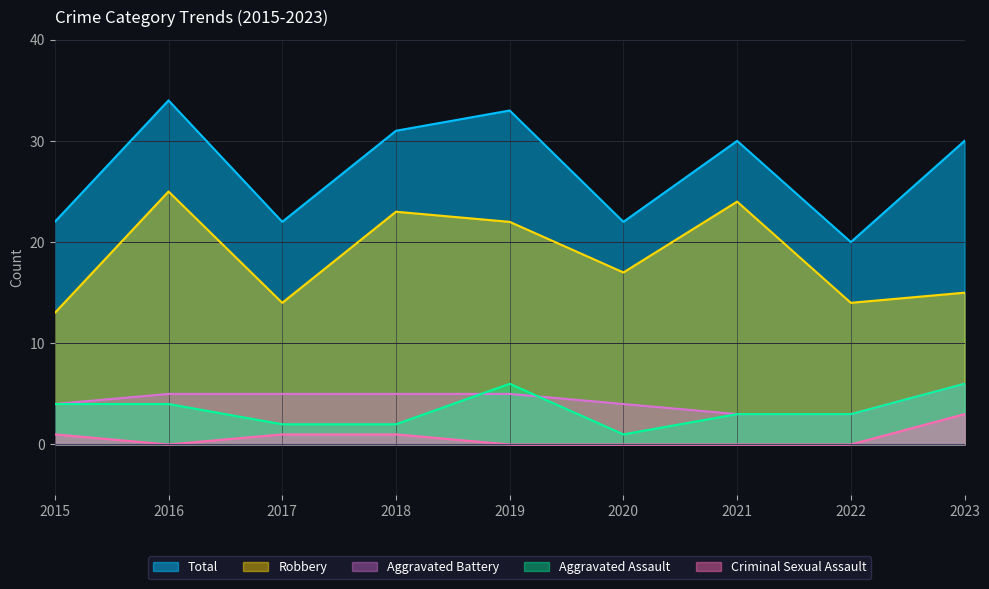

What is the difference between the second highest and minimum values in the Robbery series?

11